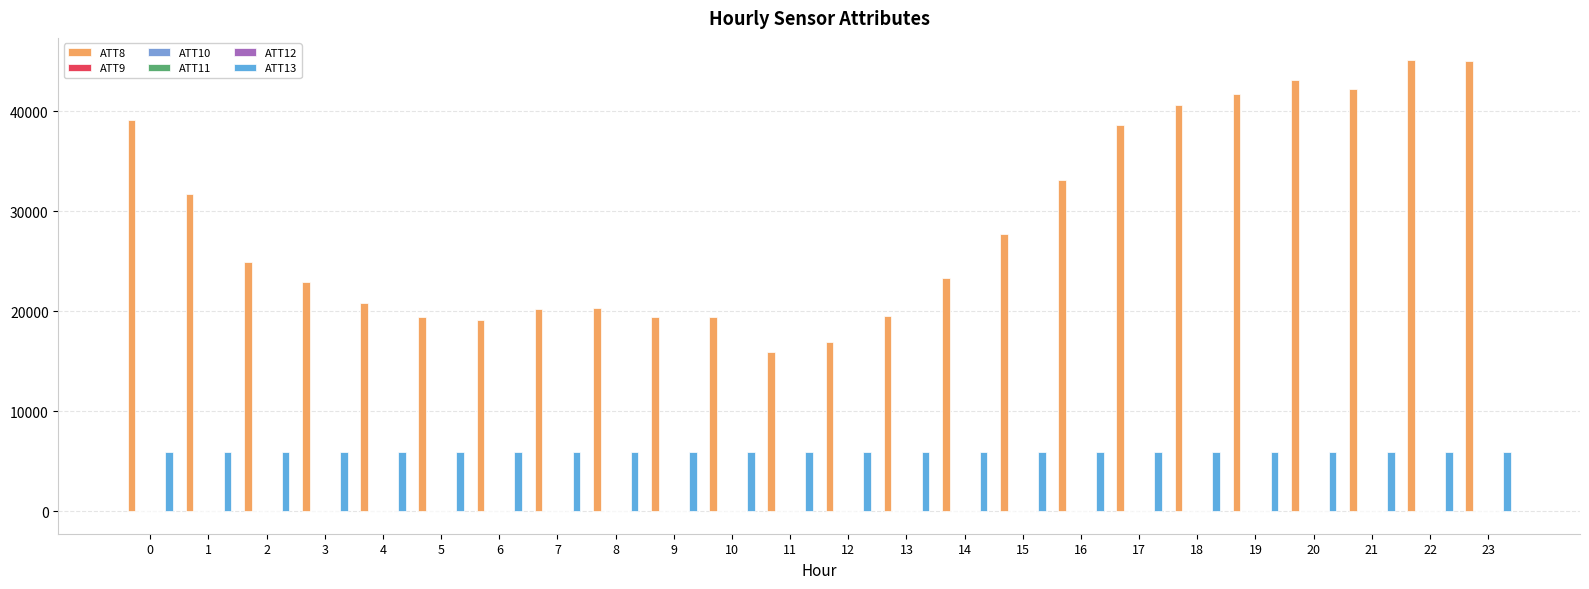

At which category is the sum across all series the highest?

22